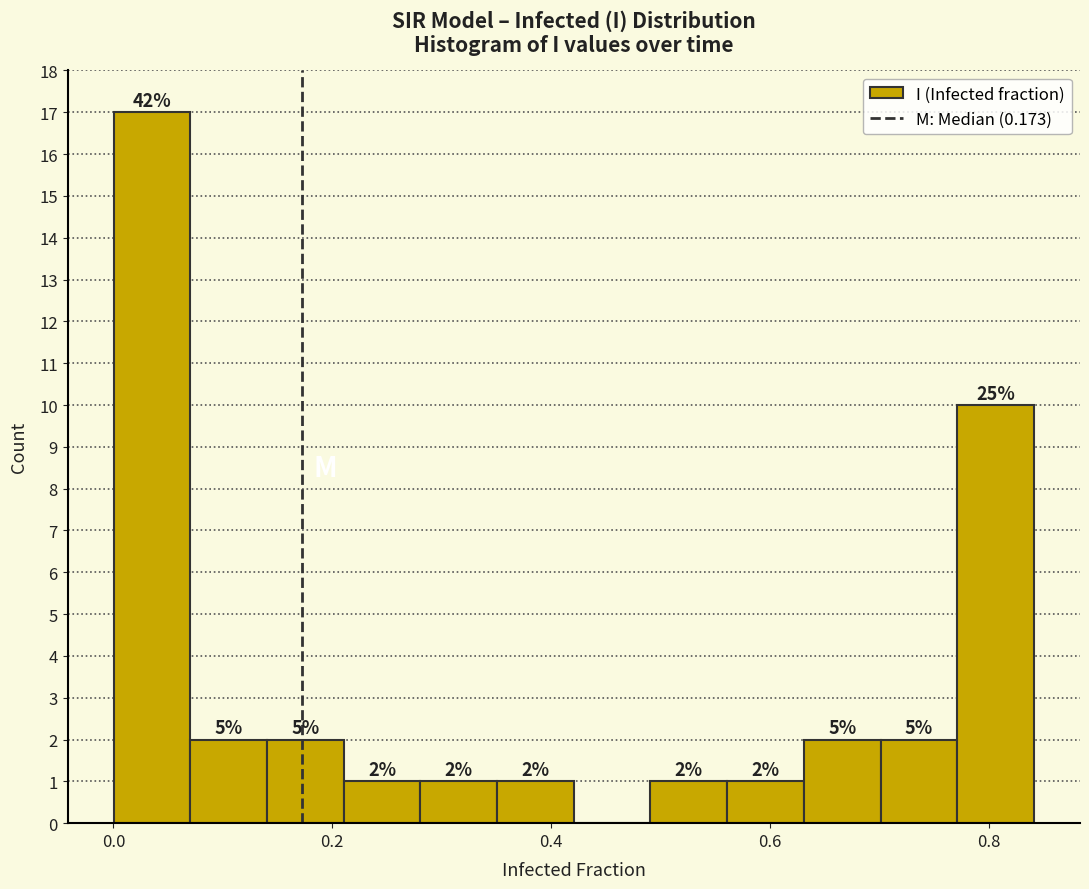

Read against the x-axis, roughly where is the centre of the tallest bar?

0.04